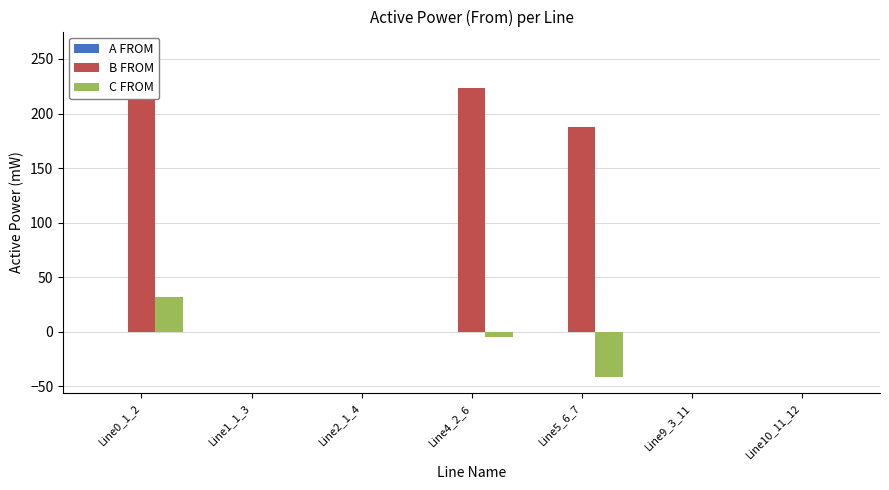

Which series has the largest total across all categories?

B FROM